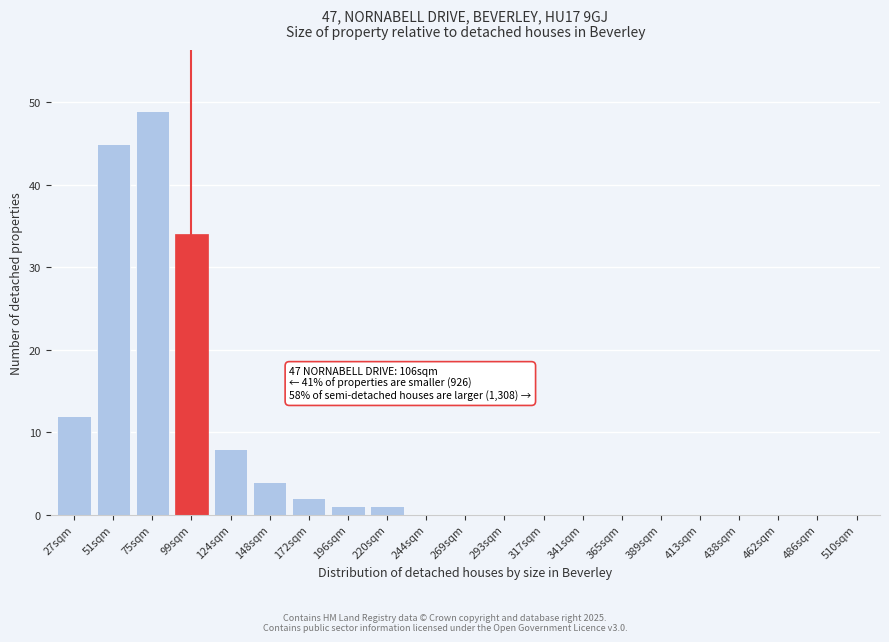

Reading left to right, list all the values displayed in this chart.

27sqm=12	51sqm=45	75sqm=49	99sqm=34	124sqm=8	148sqm=4	172sqm=2	196sqm=1	220sqm=1	244sqm=0	269sqm=0	293sqm=0	317sqm=0	341sqm=0	365sqm=0	389sqm=0	413sqm=0	438sqm=0	462sqm=0	486sqm=0	510sqm=0